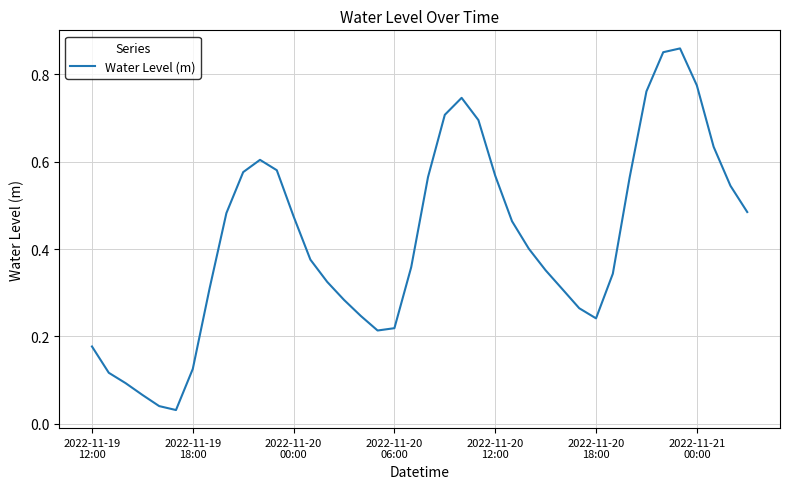

How many lines are shown in the chart?

1